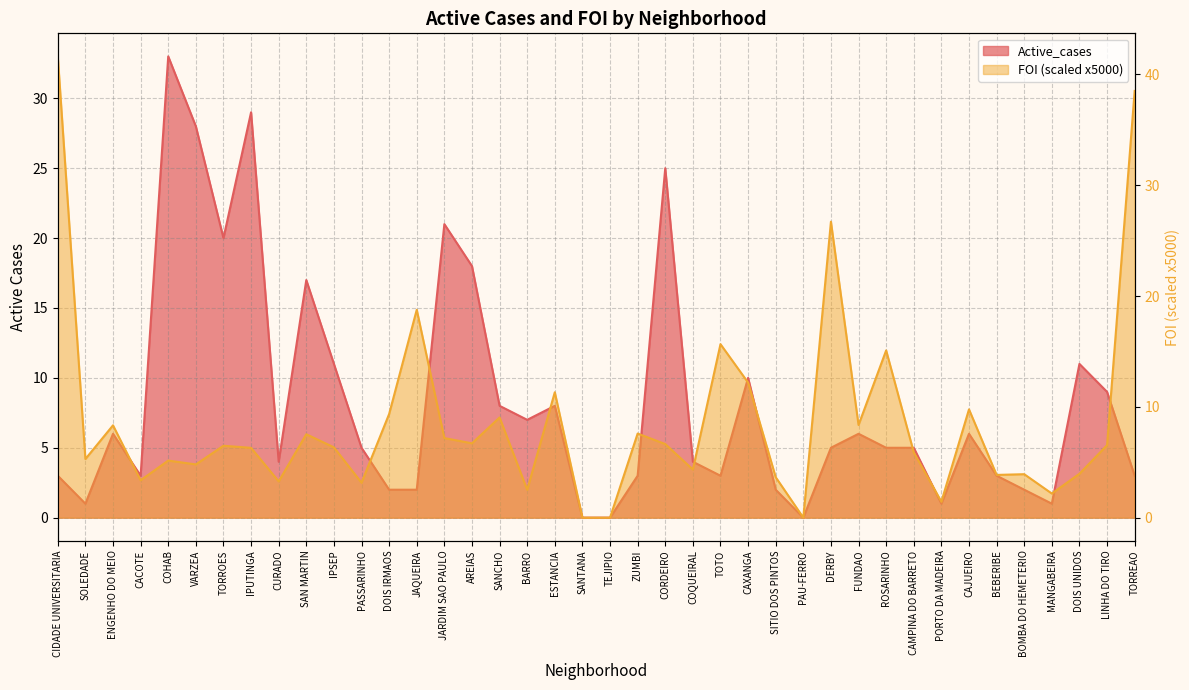

What is the value of the FOI point at the 11th from the left?

6.3